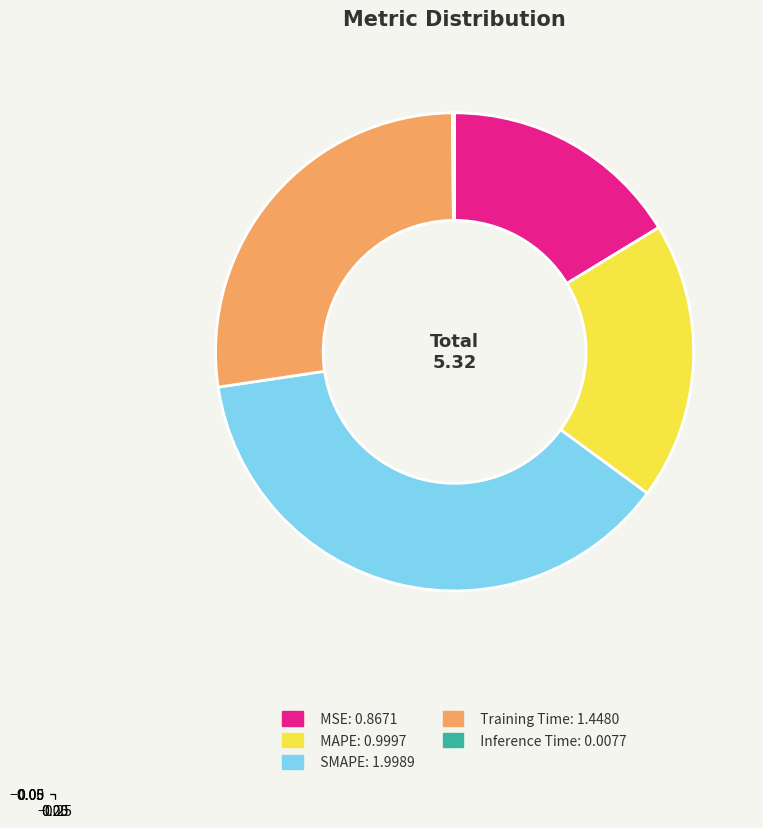

Combined, do MSE and SMAPE account for over 50%?

Yes